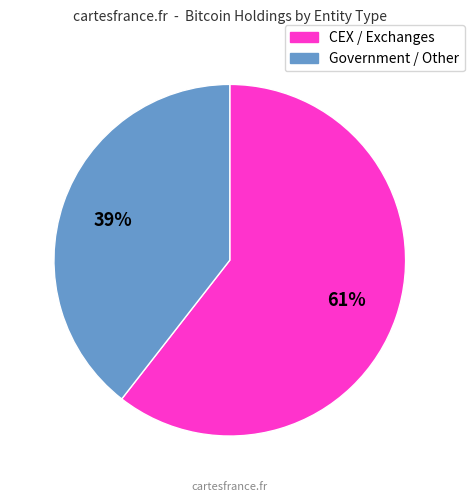

Is there a majority slice in this chart?

Yes